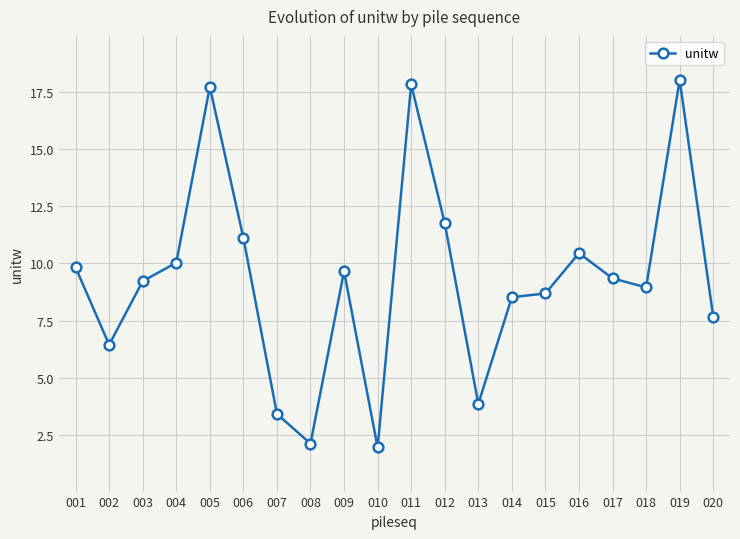

Approximately how many times larger is the value at 016 compared to 015?

1.2